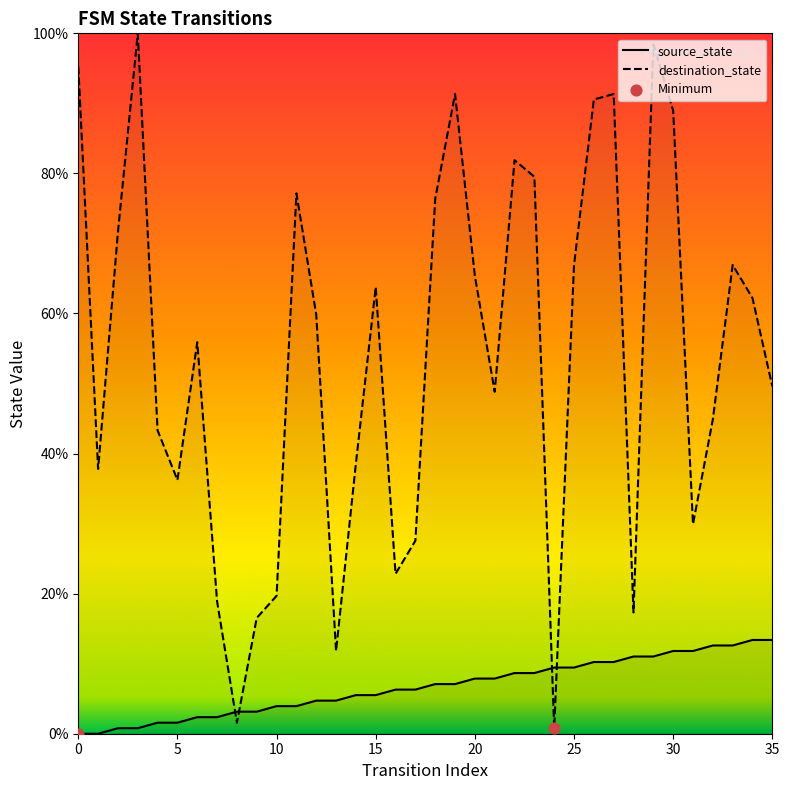

Is the value of source_state at 16 greater than the value of destination_state at 5?

No